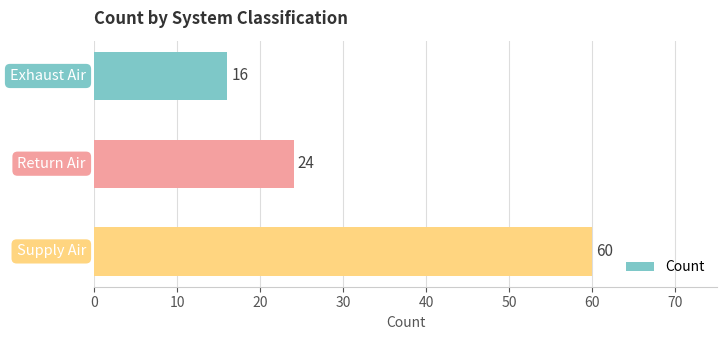

Reading top to bottom, list all the values displayed in this chart.

16	24	60